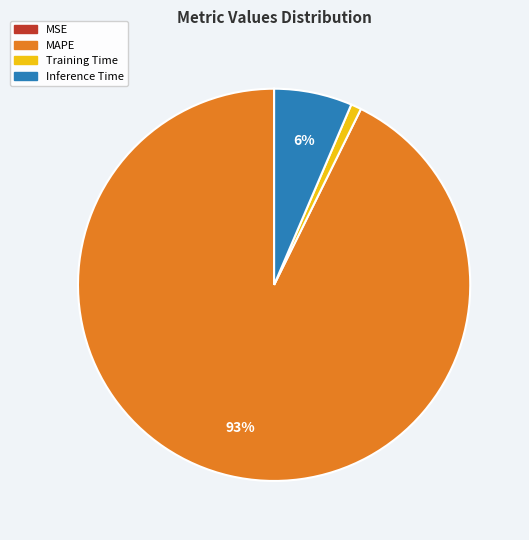

Which slice represents more than half of the pie?

MAPE